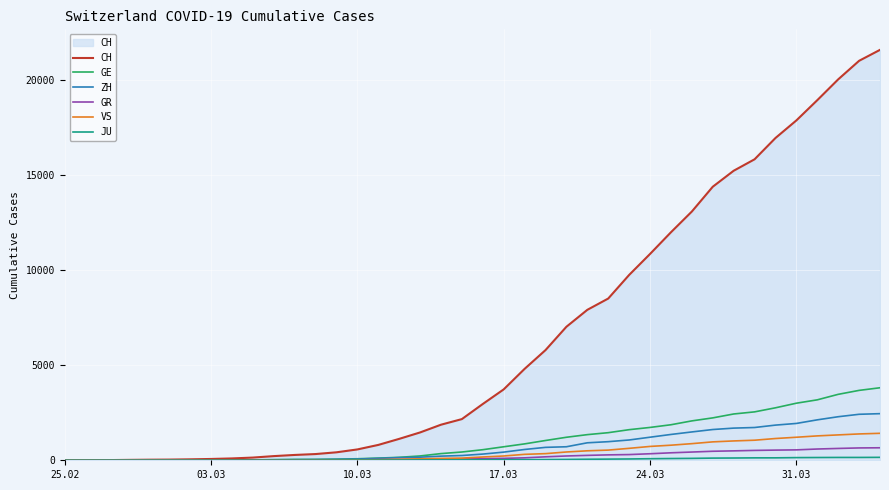

Which series has the largest range (max minus min)?

CH